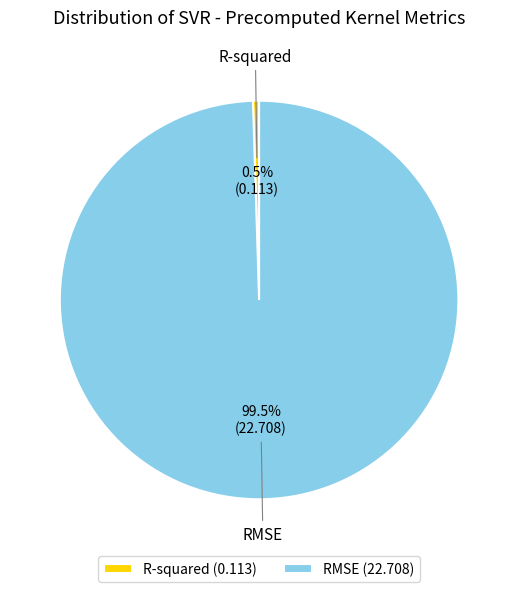

Count the number of slices in the pie.

2